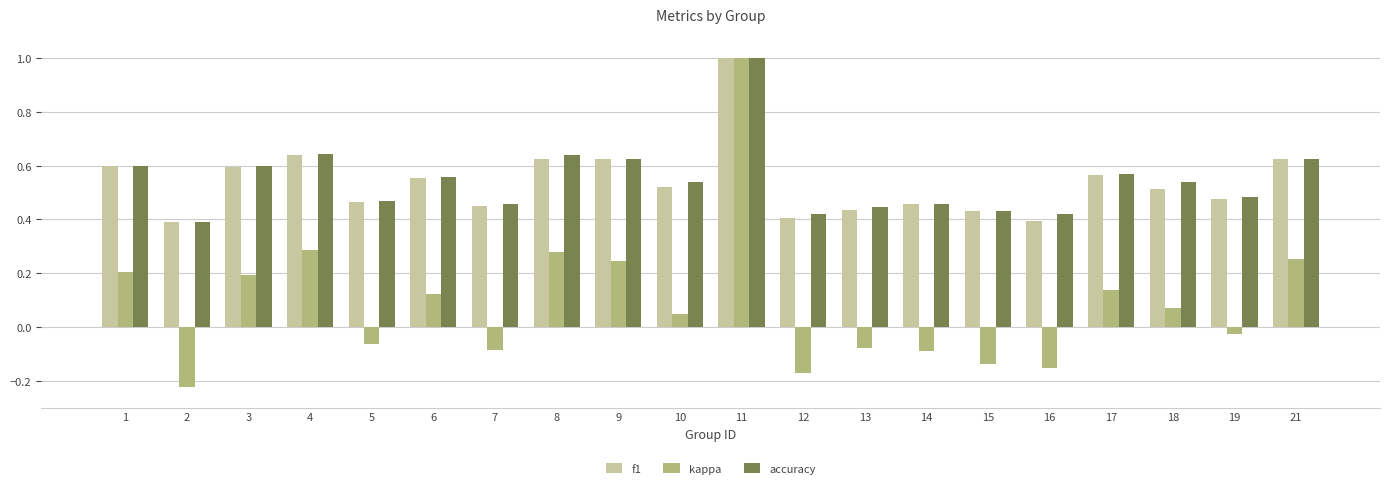

Is it true that f1 equals 0.4 at 2?

True